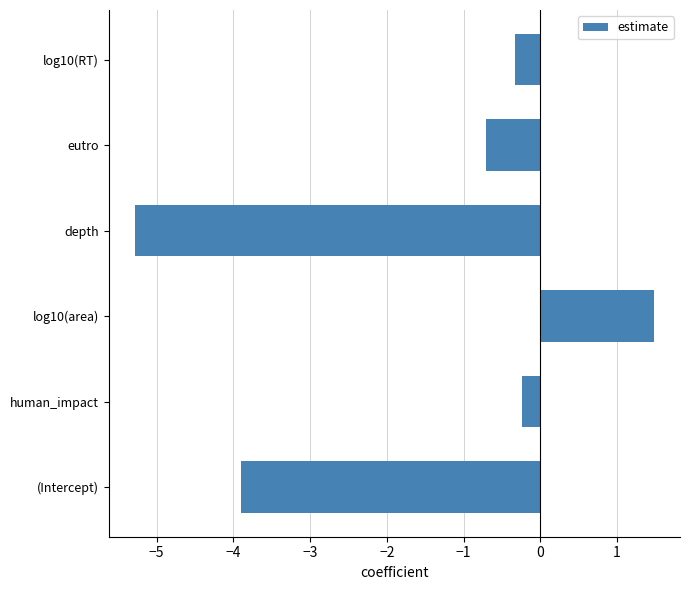

What value does the data have at log10(area)?

1.5